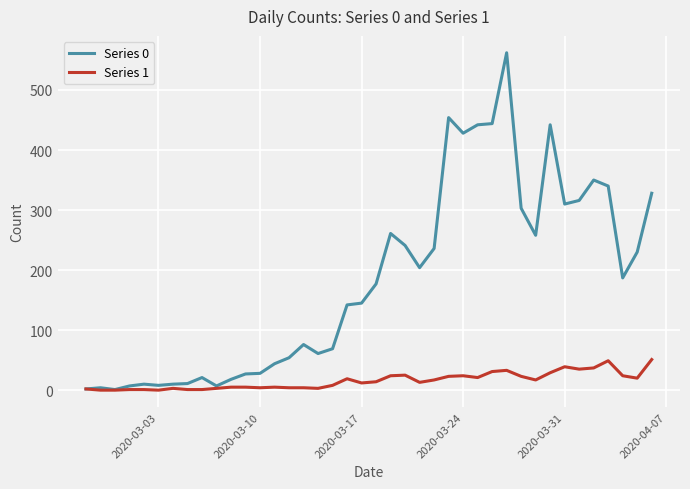

List the series in order of their overall mean, highest first.

Series 0, Series 1